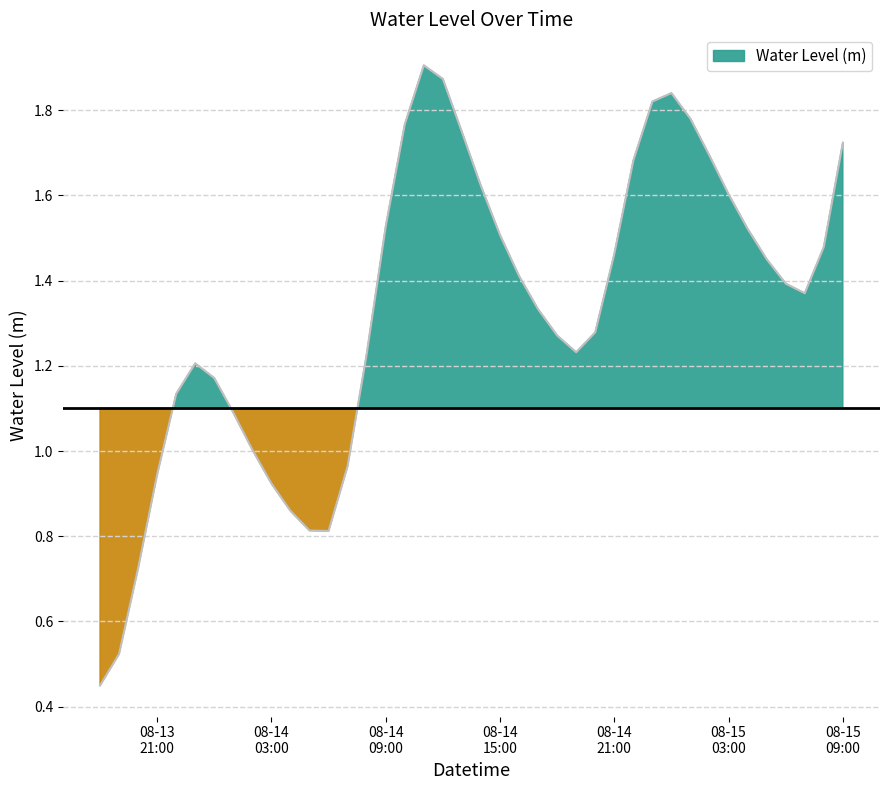

What is the change in value from 08-13 21:00 to 08-14 15:00?

+0.6